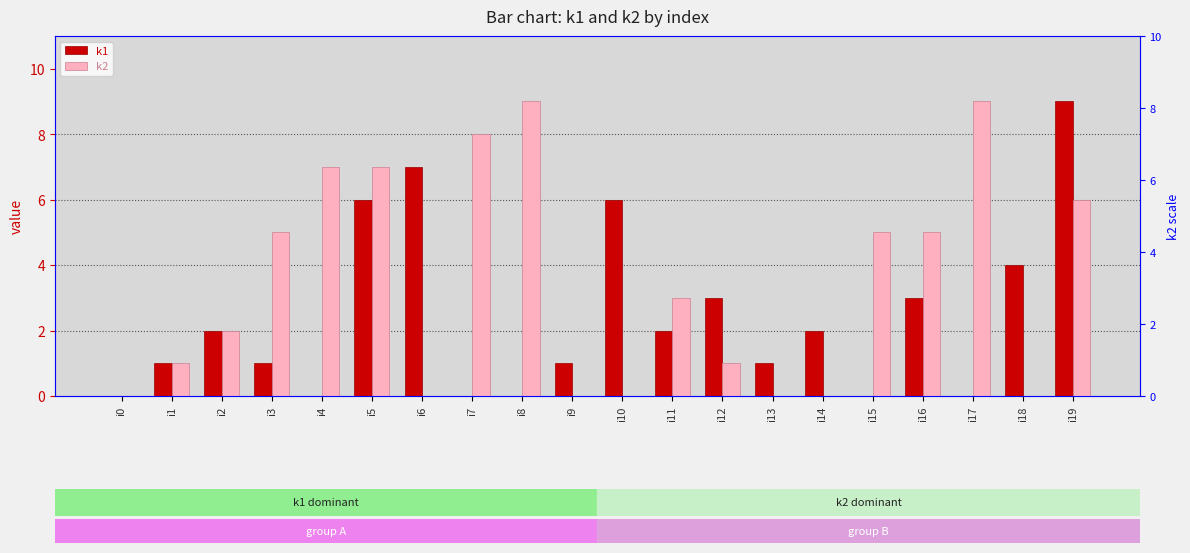

What is the sum of the k1 values at i11 and i6?

9